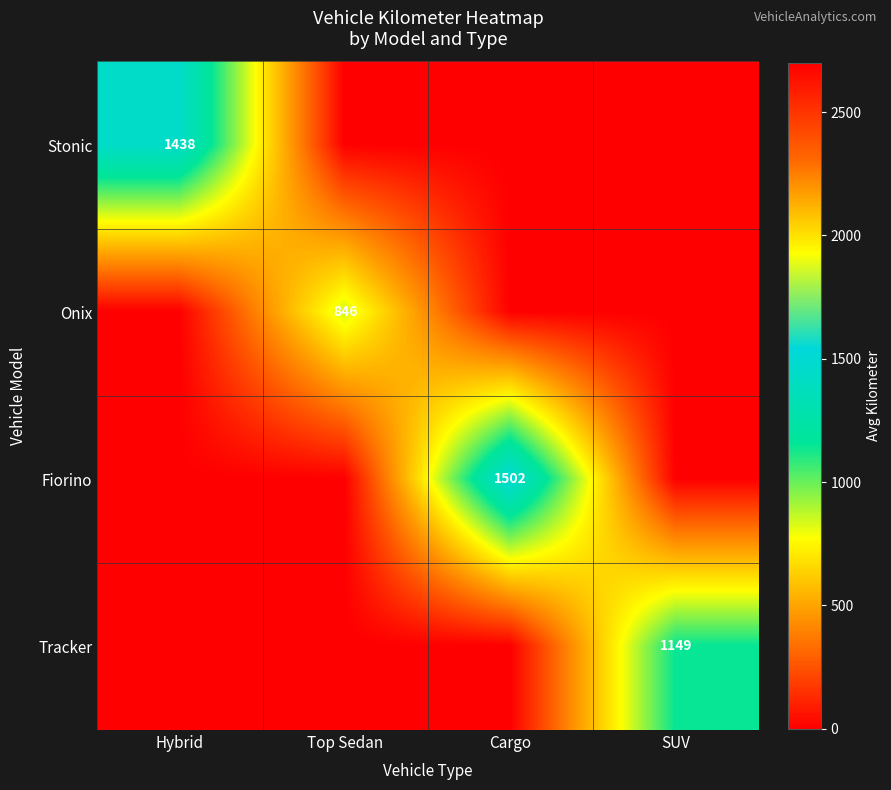

True or false: Fiorino has a value of 2508 at Cargo.

False